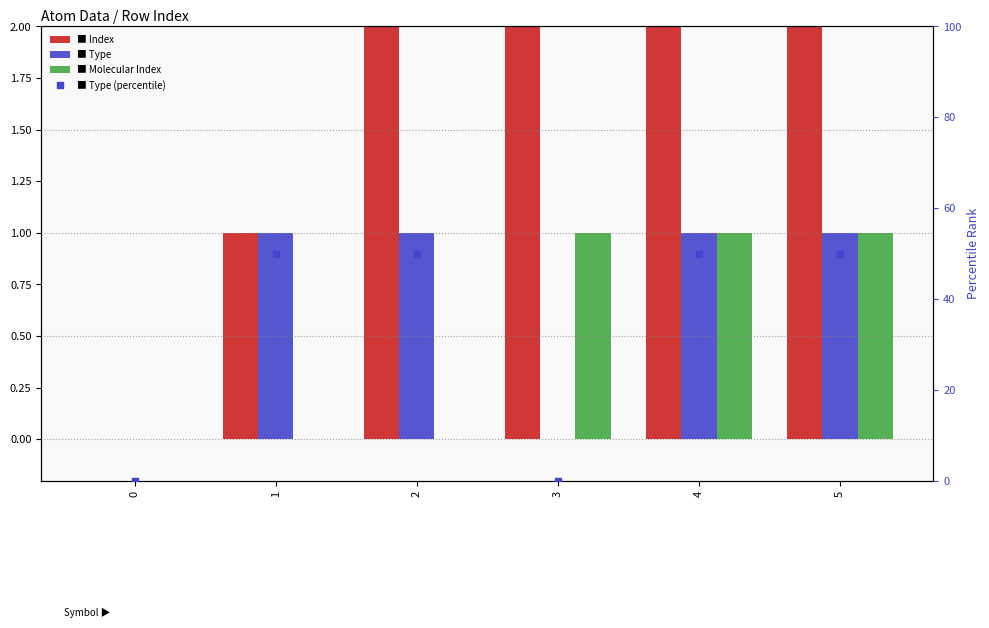

What is the difference between the highest and lowest values at 1?

50